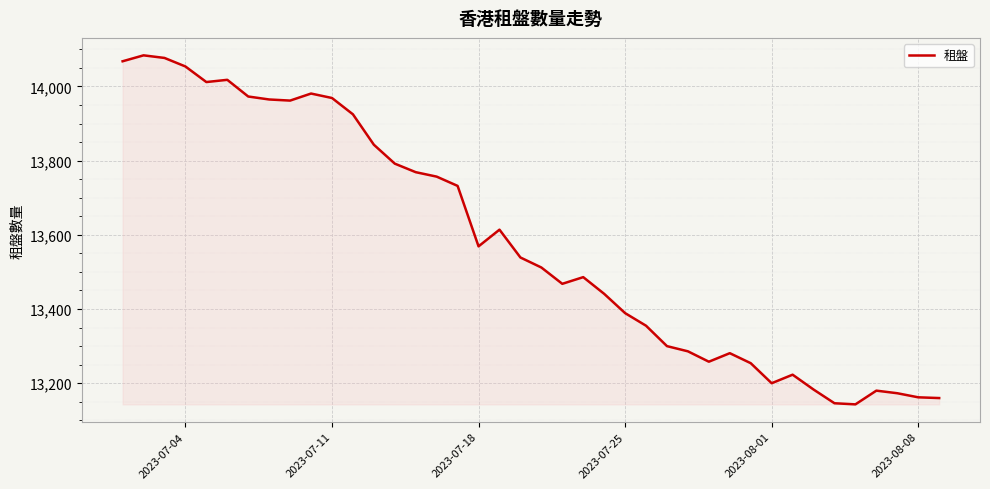

True or false: the data has more than 2 interior local peaks.

True